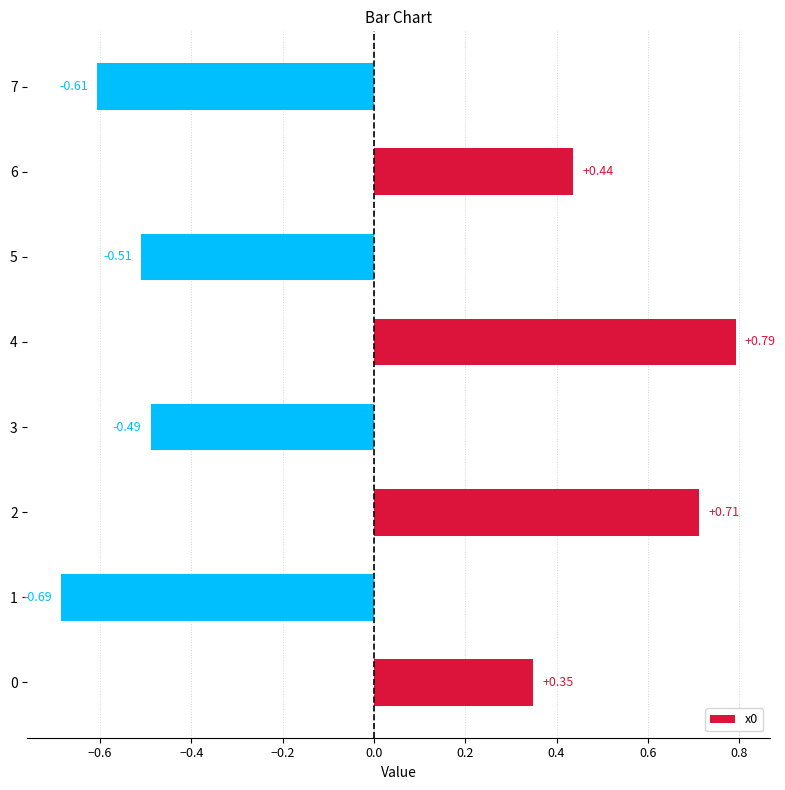

Which has a higher value, 4 or 7?

4